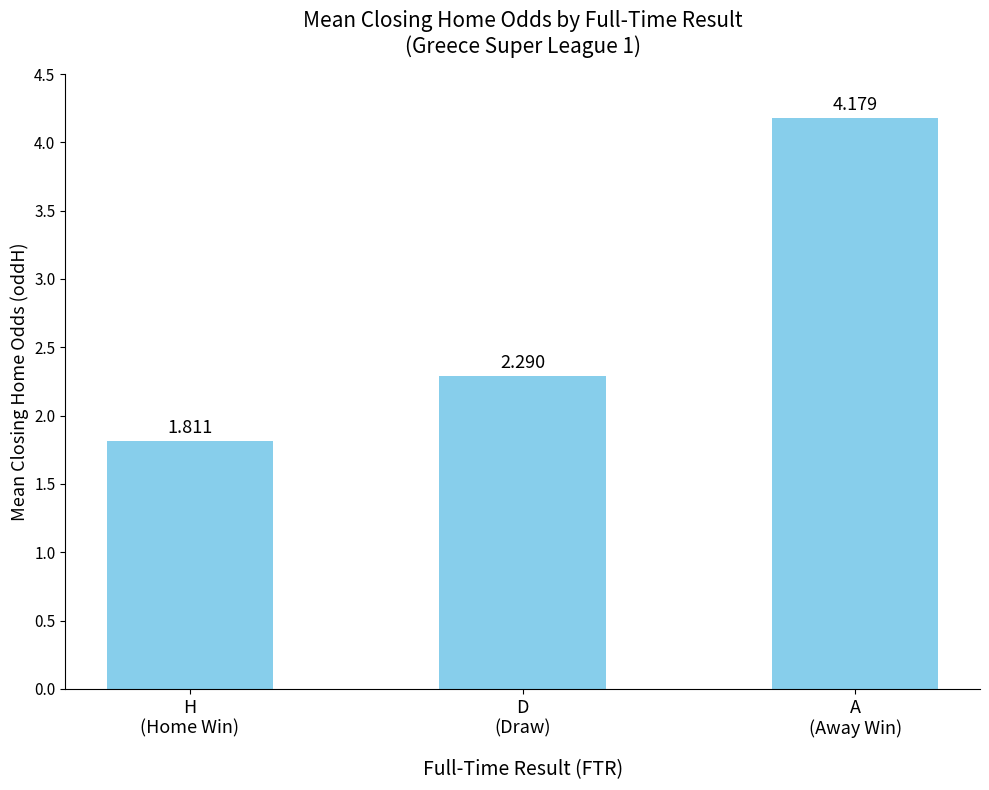

Is it true that the value at D
(Draw) is 3.9?

False